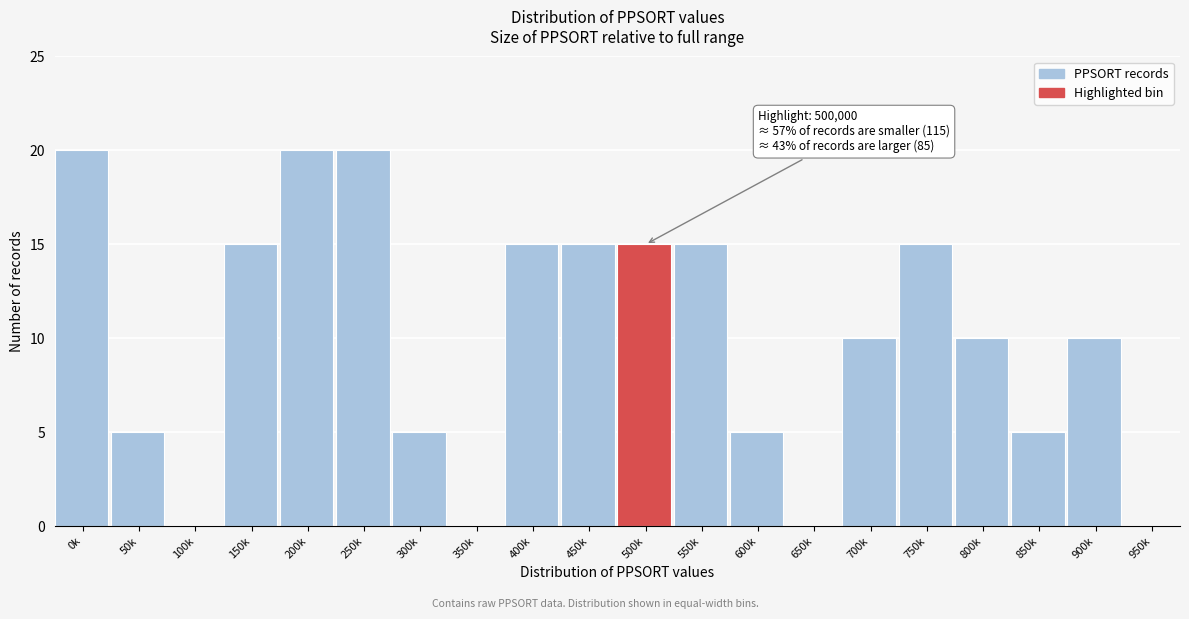

Reading right to left, transcribe all the data shown in this chart.

950k=0	900k=10	850k=5	800k=10	750k=15	700k=10	650k=0	600k=5	550k=15	500k=15	450k=15	400k=15	350k=0	300k=5	250k=20	200k=20	150k=15	100k=0	50k=5	0k=20